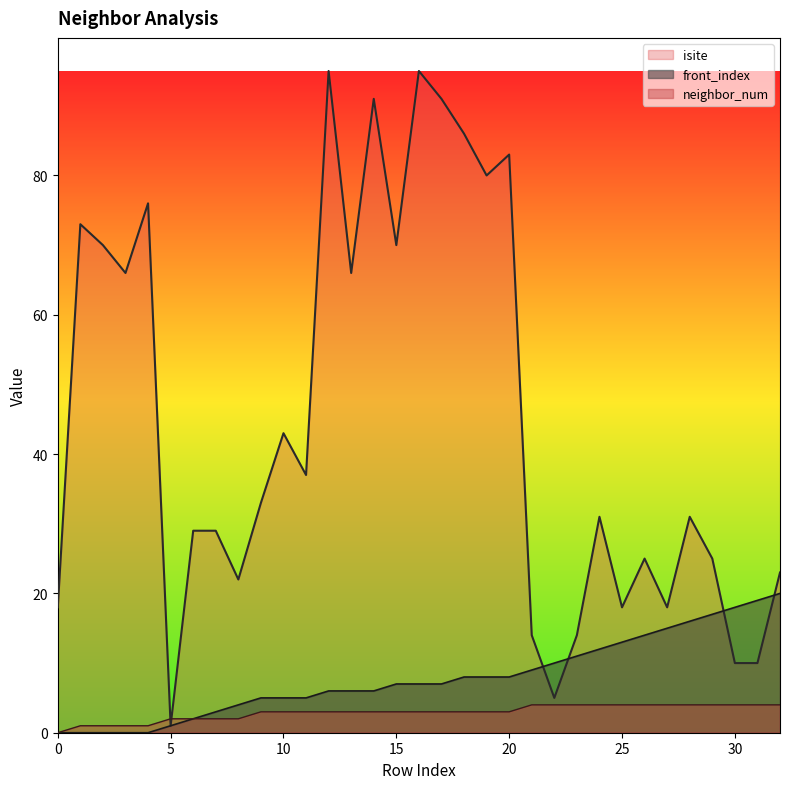

Which series has the largest range (max minus min)?

isite